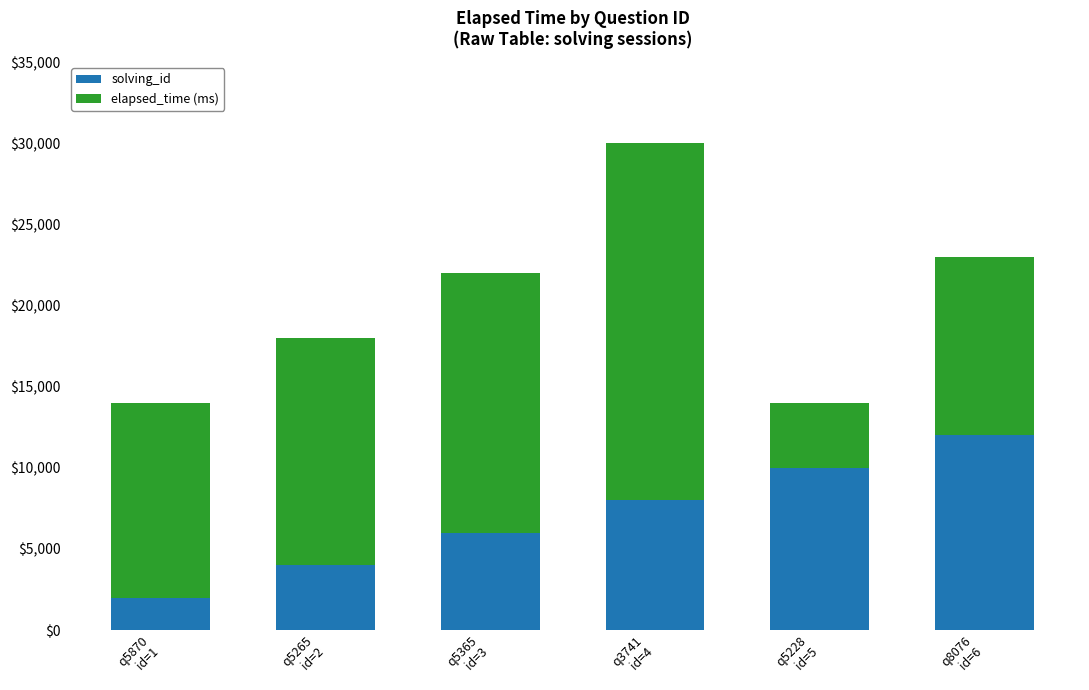

What is the maximum value for solving_id?

12000